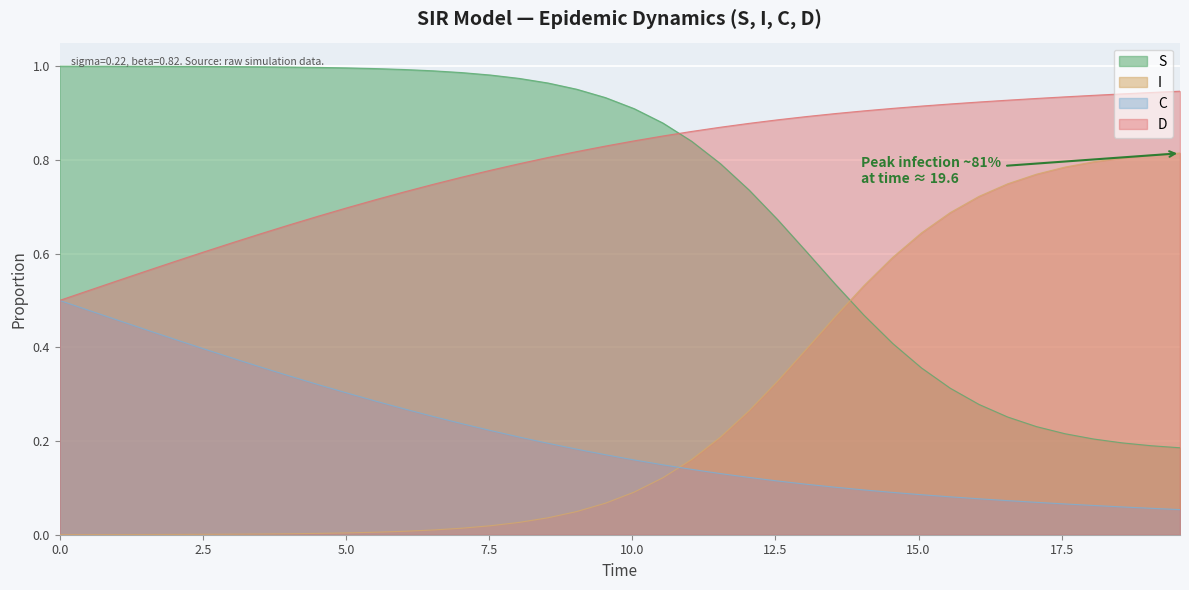

Rank the series by their maximum value, from highest to lowest.

S, D, I, C